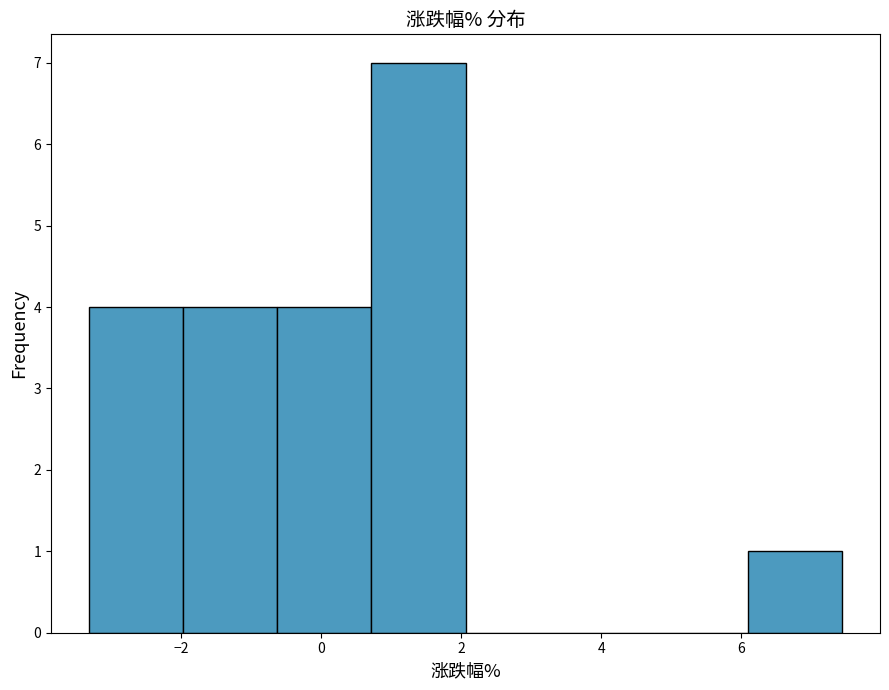

Reading left to right, transcribe this chart: for each bar, give the range it covers on the x-axis and its height. Neither the bar edges nor the heights are printed on the chart, so give them approximately, as read against the axes.

-3.4 to -2.0: 4
-2.0 to -0.6: 4
-0.6 to 0.8: 4
0.8 to 2.0: 7
2.0 to 3.4: 0
3.4 to 4.8: 0
4.8 to 6.0: 0
6.0 to 7.4: 1